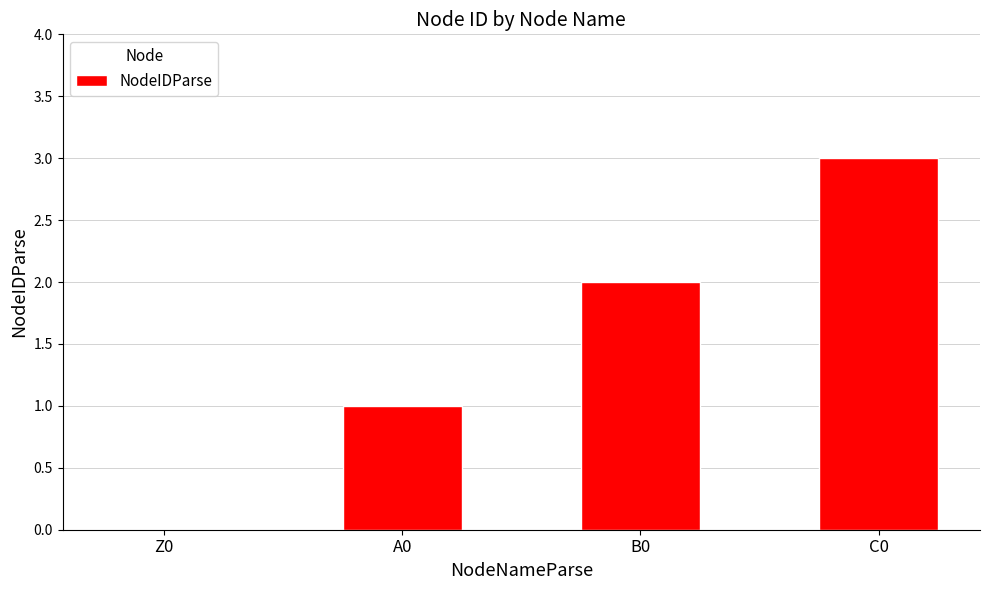

How many distinct data groups are displayed?

1